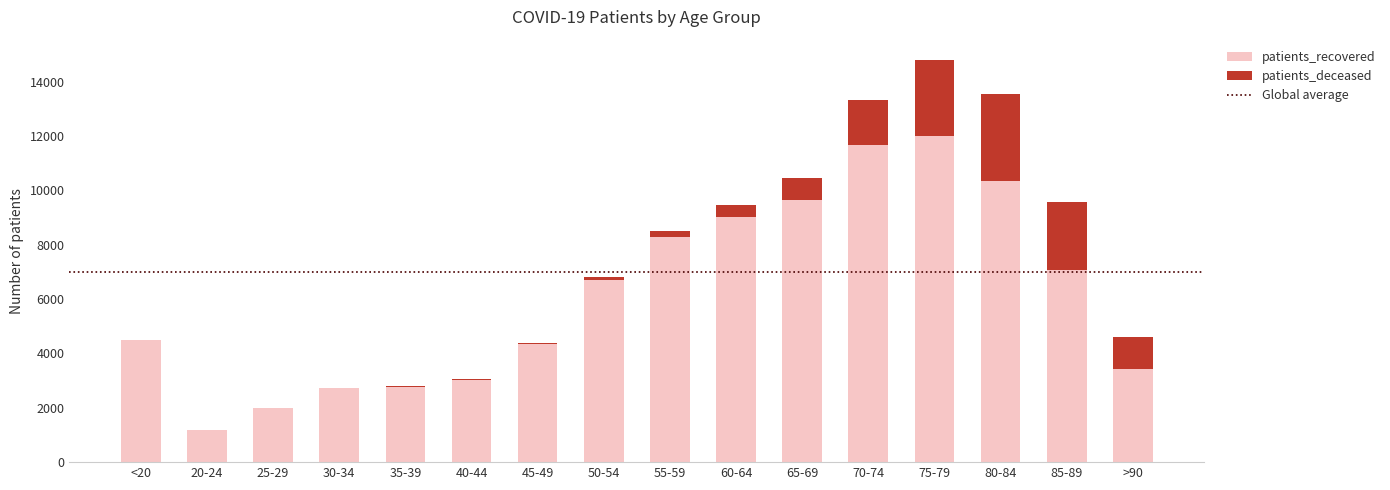

At which category is the sum across all series the highest?

75-79